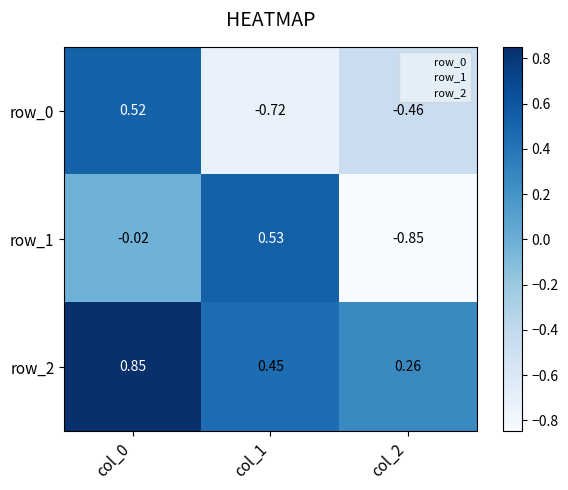

Is the value of row_1 at col_2 greater than the value of row_2 at col_0?

No